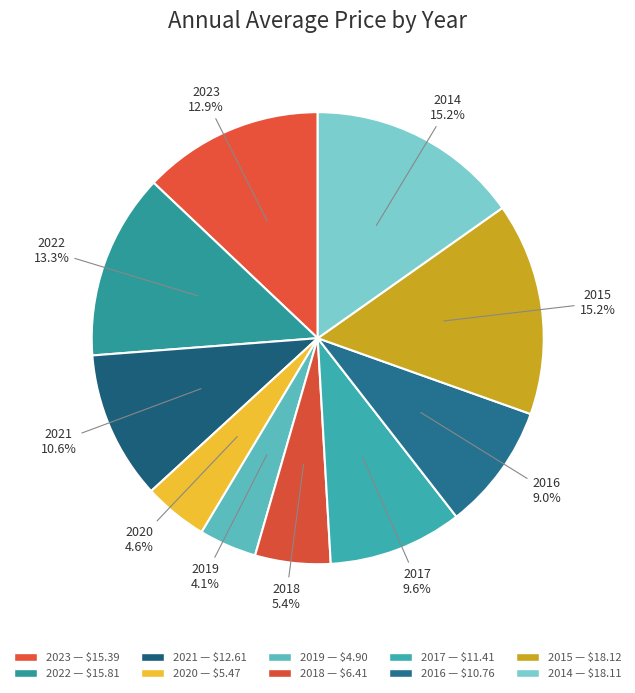

What percentage do 2020 and 2016 together represent?

13.6%